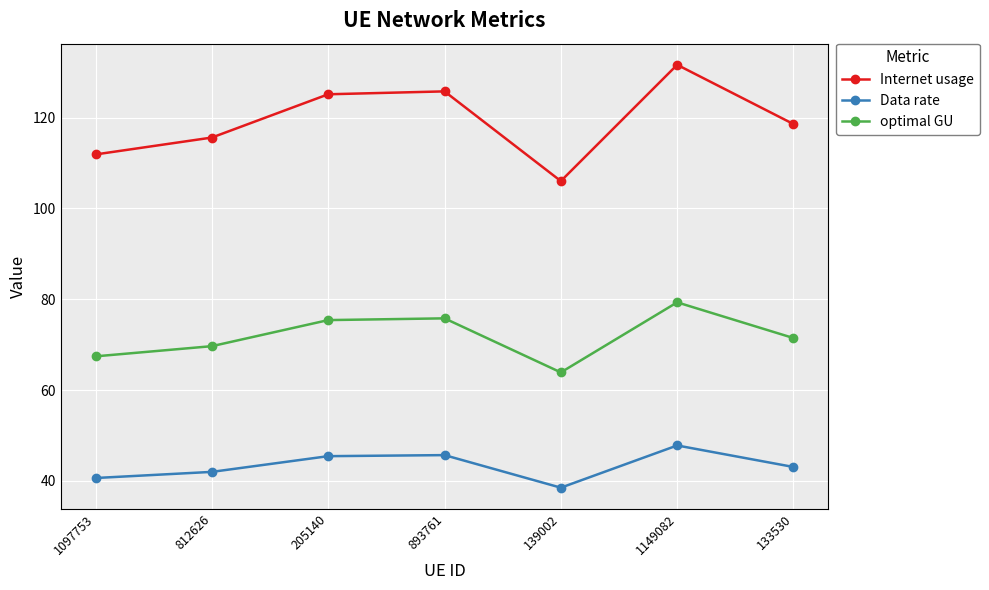

True or false: Data rate has more than 2 points higher than both neighbors.

False